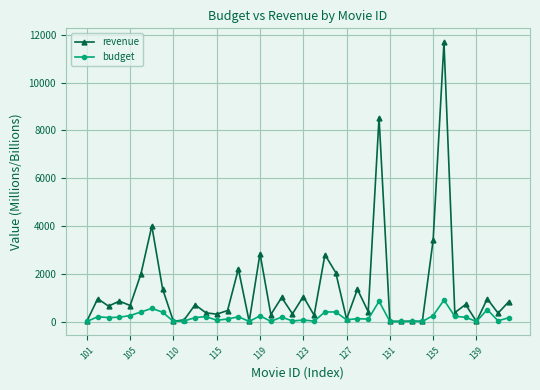

Which series has the largest total across all categories?

revenue